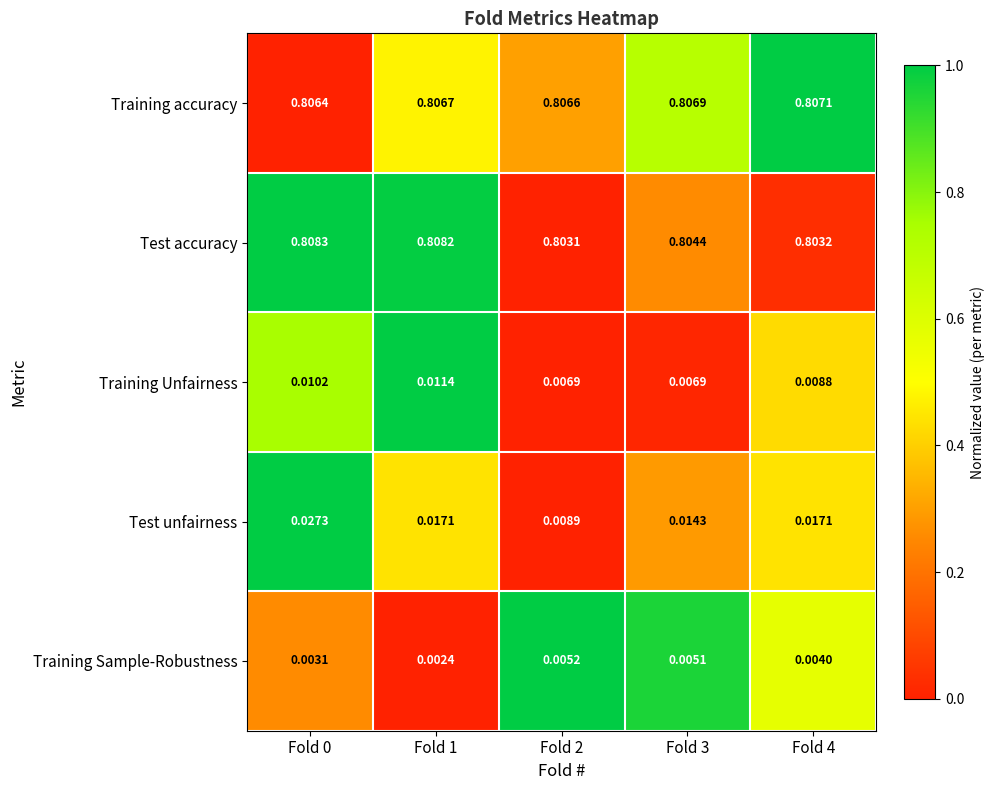

Rank the series at Fold 1 from lowest to highest value.

Training Sample-Robustness, Training Unfairness, Test unfairness, Training accuracy, Test accuracy